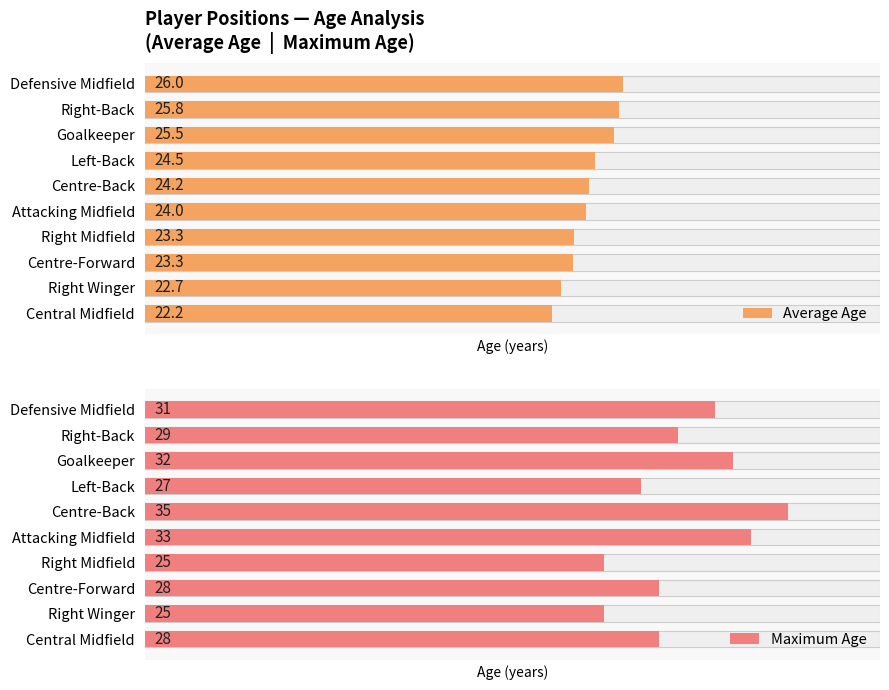

Which series has the largest range (max minus min)?

Maximum Age